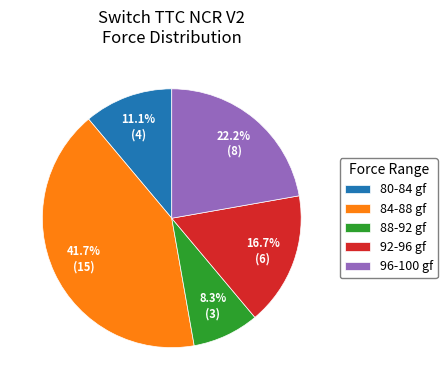

Is the sum of 80-84 gf and 96-100 gf greater than half?

No